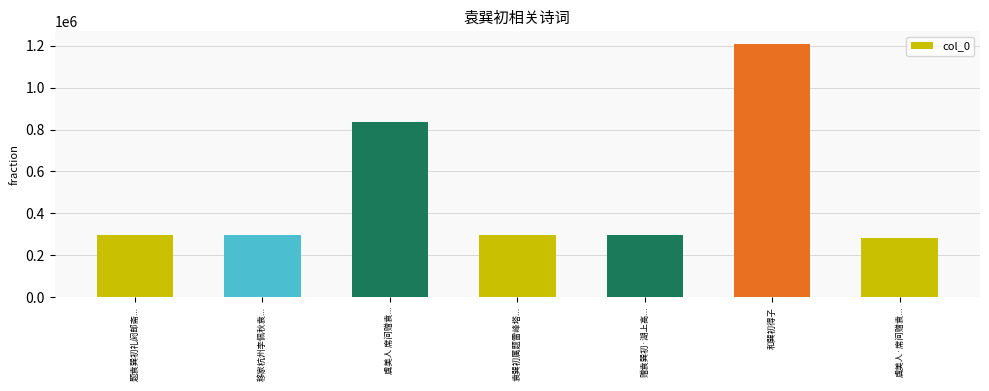

Is it true that the value at 和巽初得子 is 1208056?

True